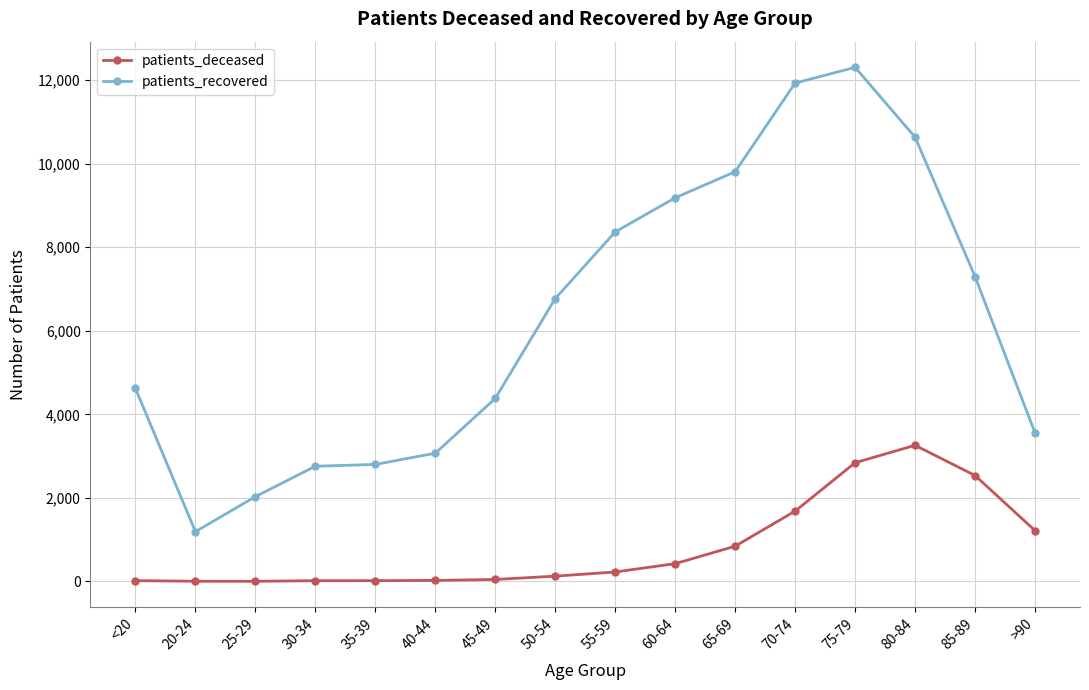

How many lines are shown in the chart?

2